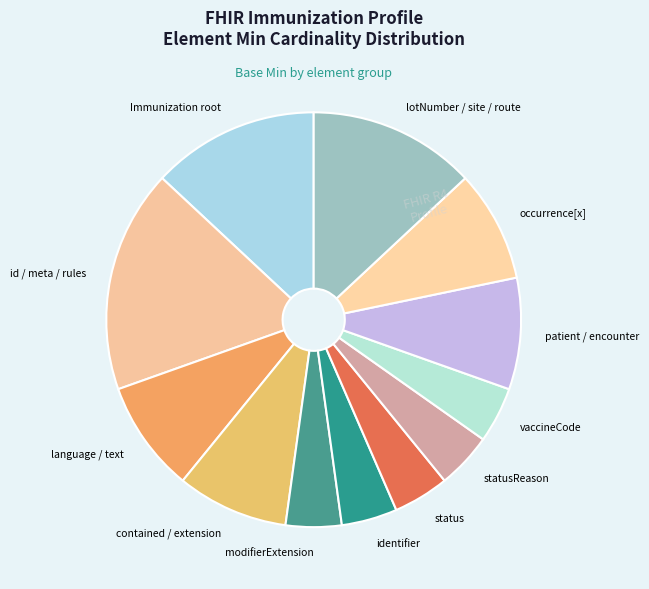

Combined, do language / text and modifierExtension account for over 50%?

No